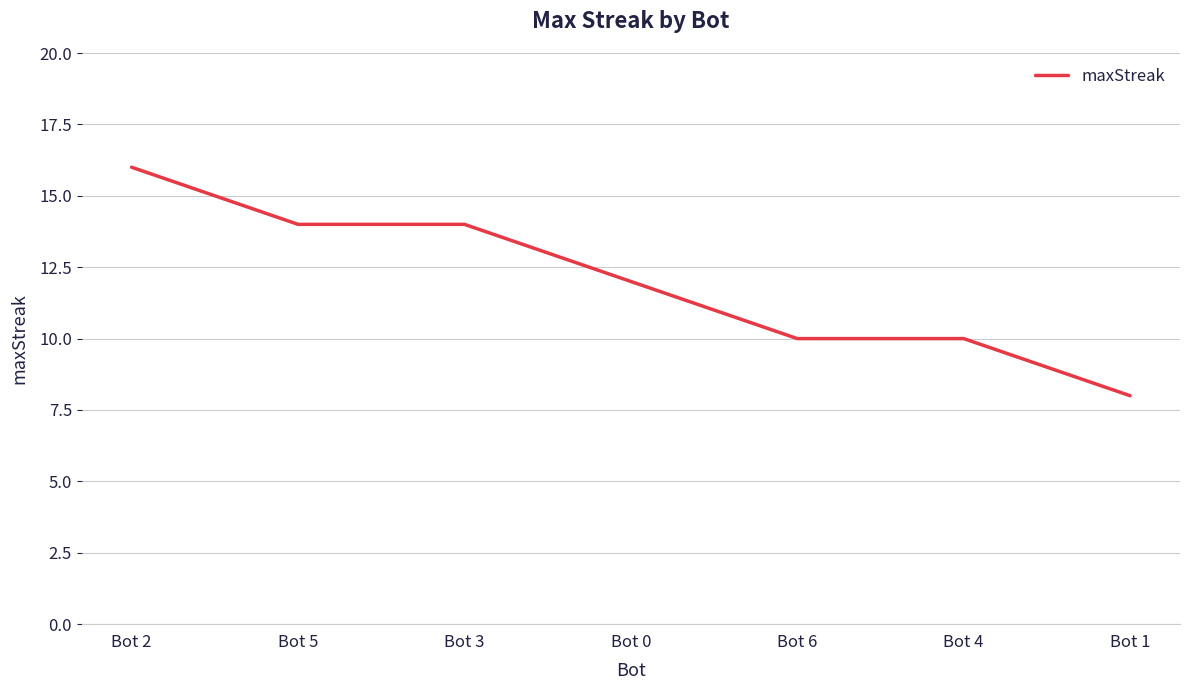

Reading left to right, extract all data points from this chart.

16	14	14	12	10	10	8